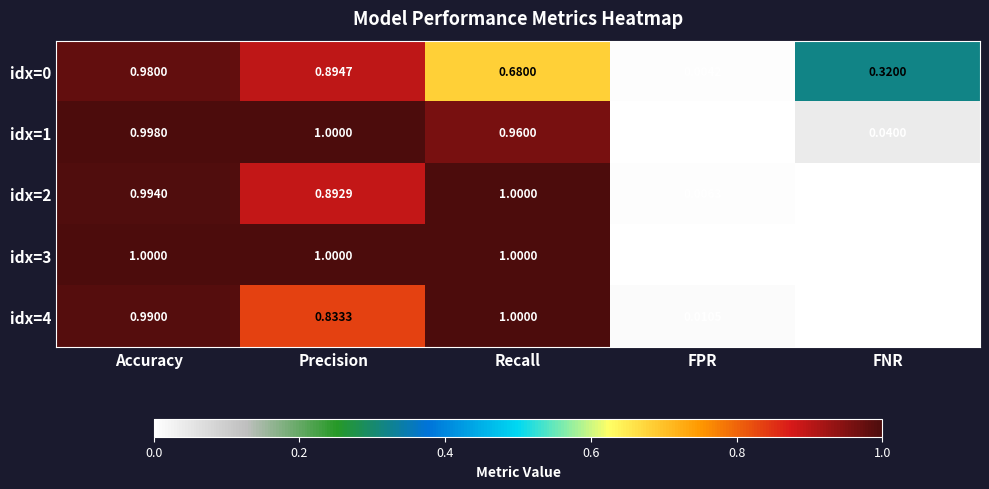

Where is idx=0 nearest to the value 0?

FPR